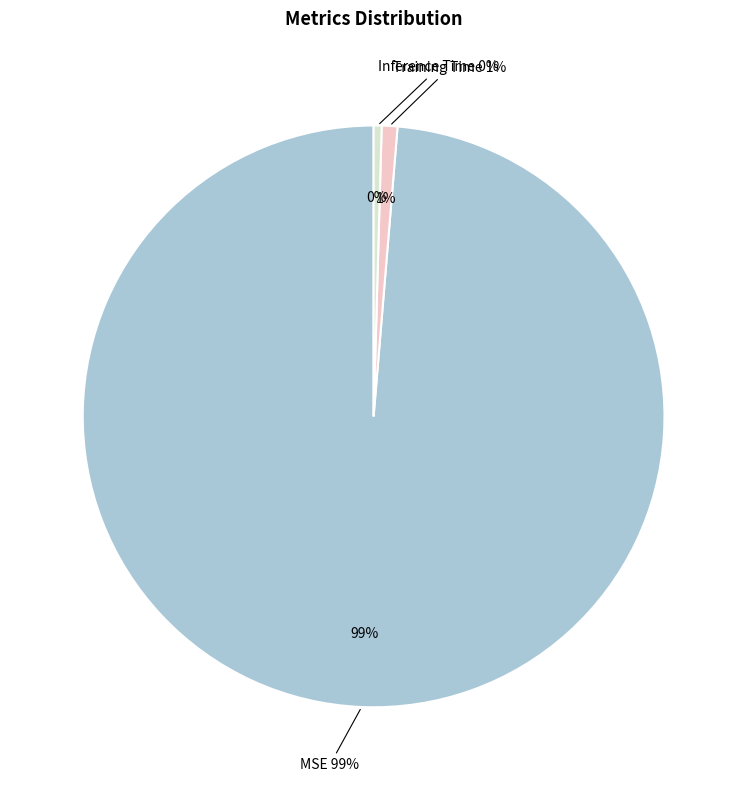

Is it true that MSE is 93% of the pie?

False